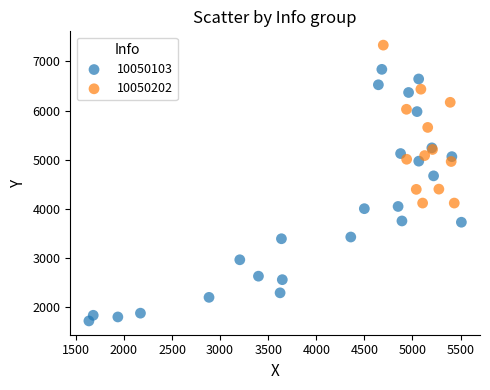

Which series contains the highest Y value?

10050202